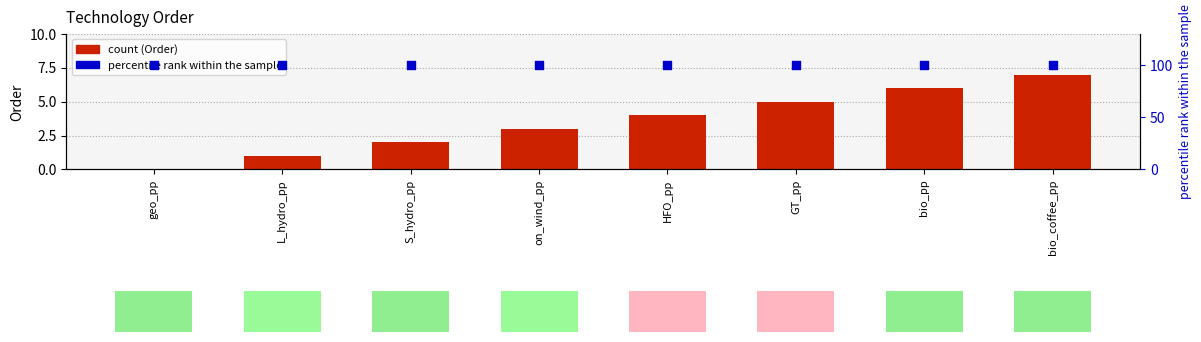

What is the total value across all series at S_hydro_pp?

102